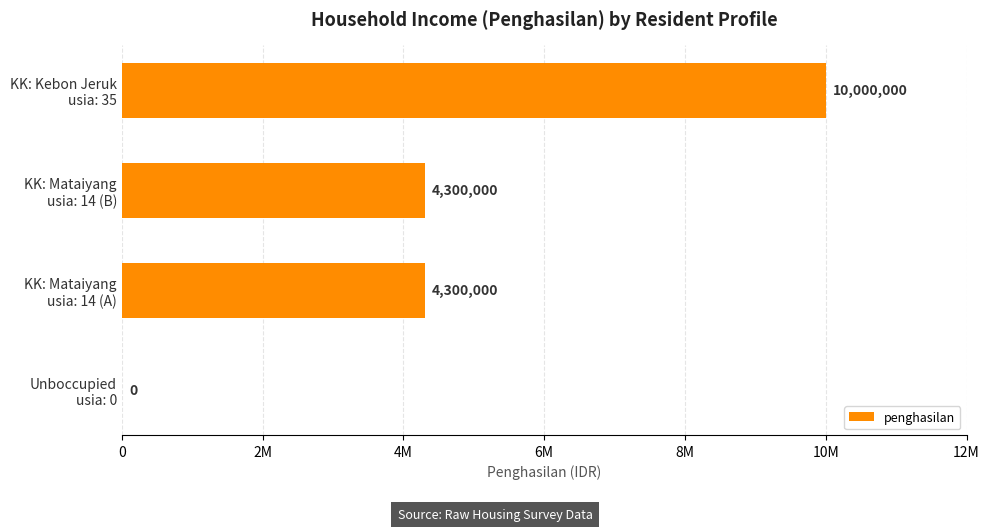

Are the bars horizontal?

Yes